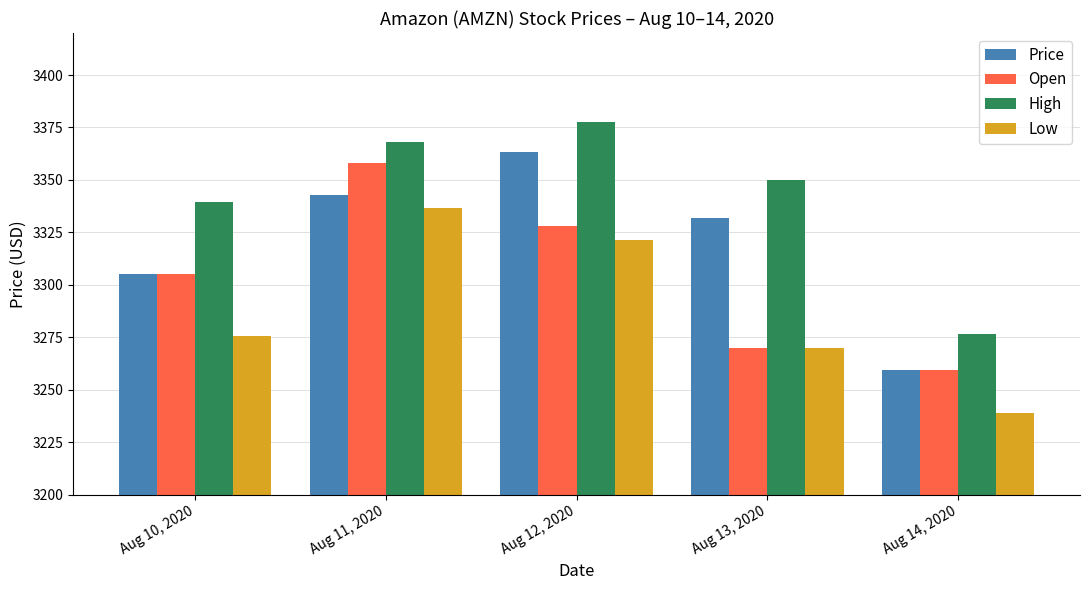

Which series has the largest total across all categories?

High